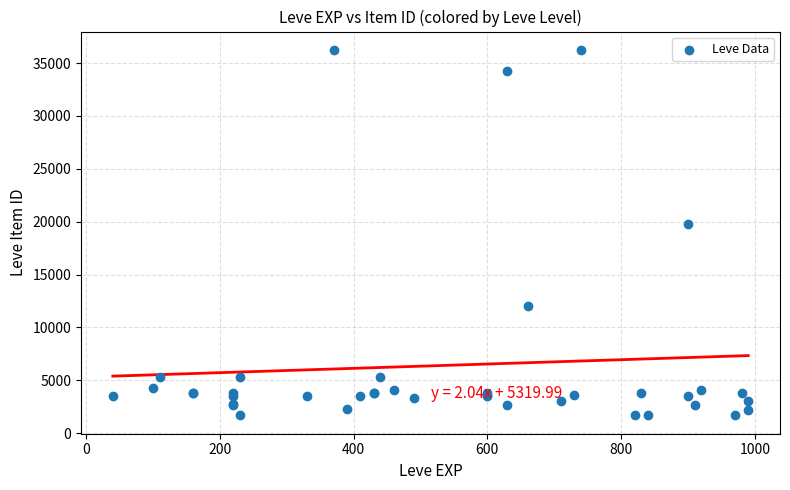

What Y value in the scatter plot is closest to 18967?

19744